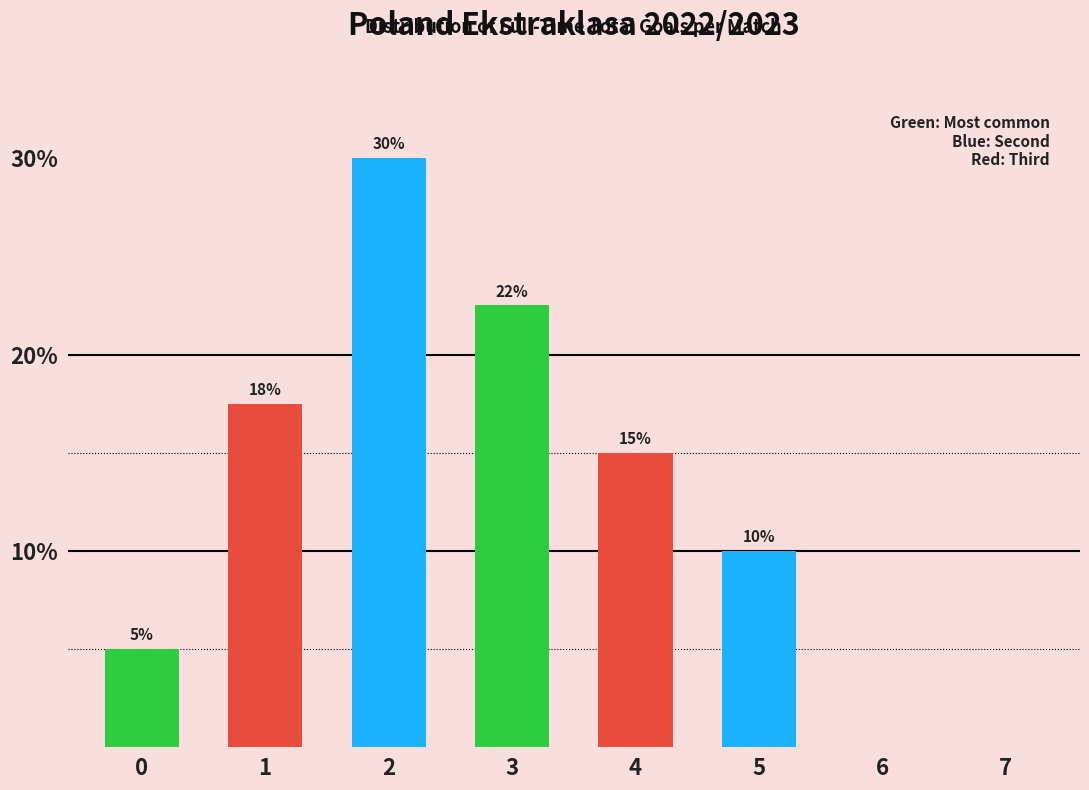

True or false: the data shows 5.0 at 0.

True